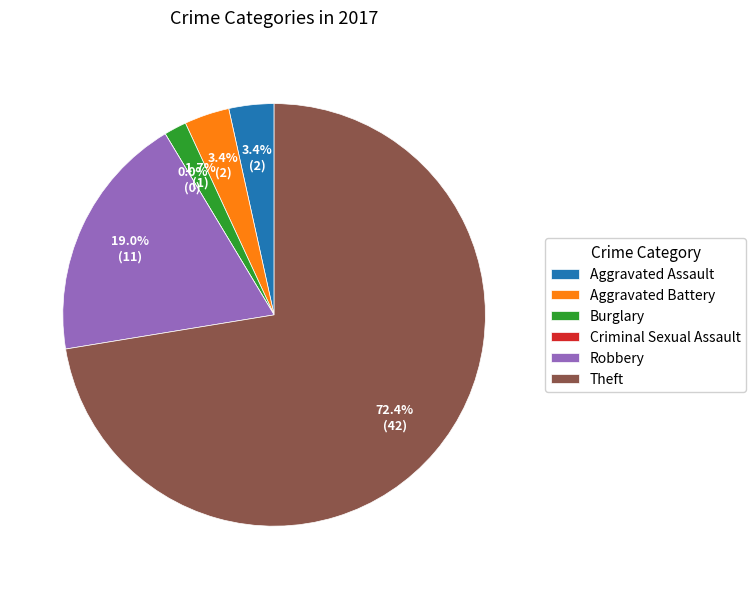

The Criminal Sexual Assault slice represents 0% of the pie. True or false?

True